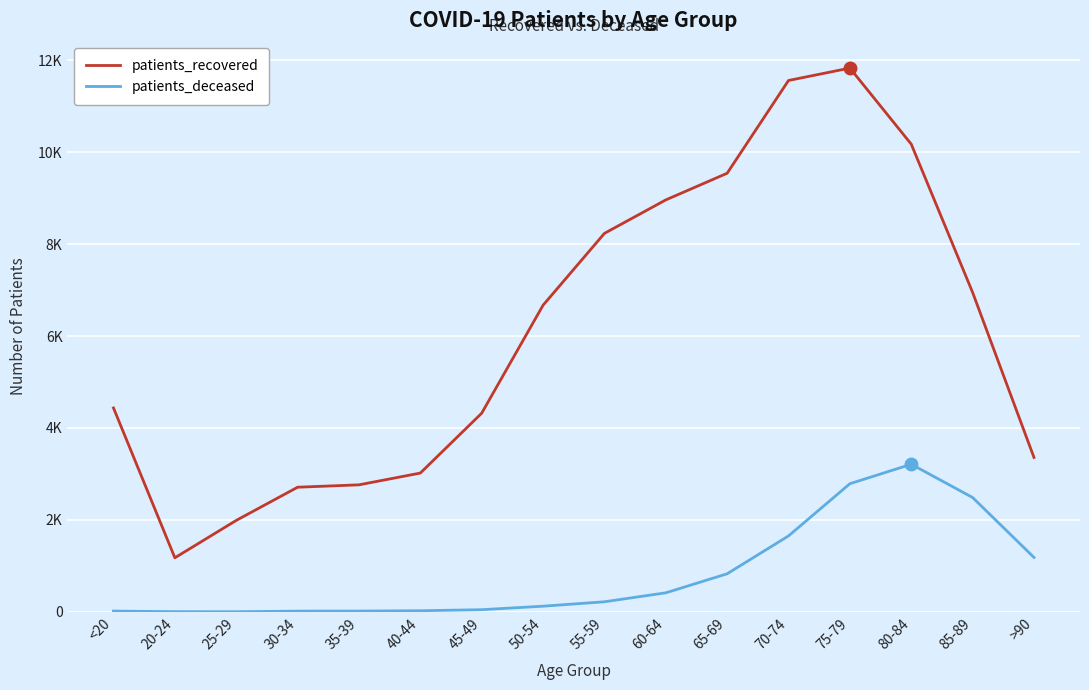

Is this an area chart (filled region under the line)?

No